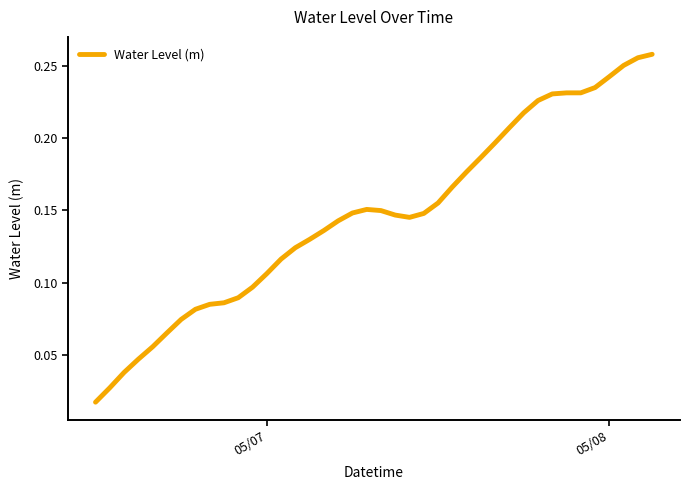

How many lines are shown in the chart?

1